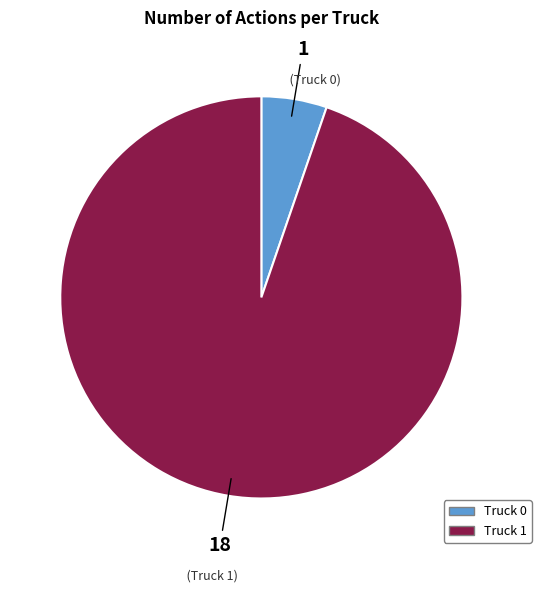

What is the majority slice?

Truck 1